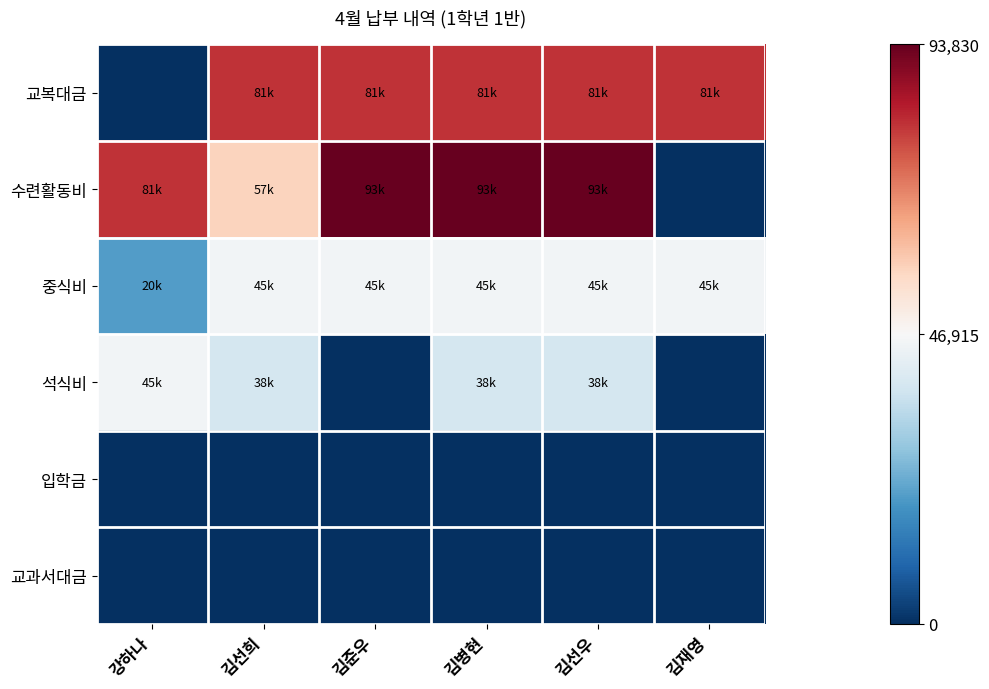

List the series in order of their peak value, highest first.

수련활동비, 교복대금, 중식비, 석식비, 입학금, 교과서대금